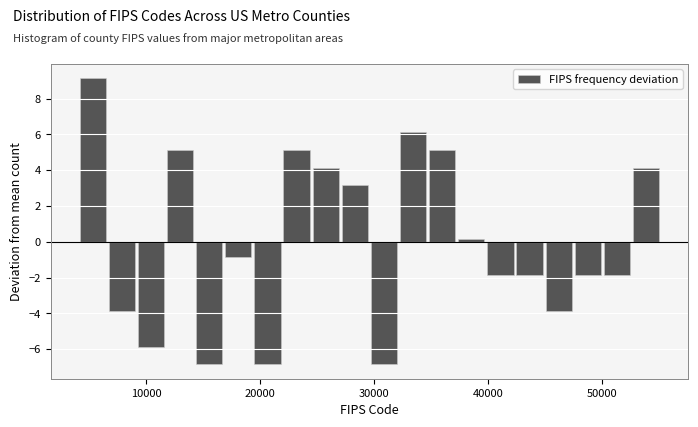

Around what value on the x-axis is the tallest bar? Give the approximate position of its centre, as read against the axis.

5000